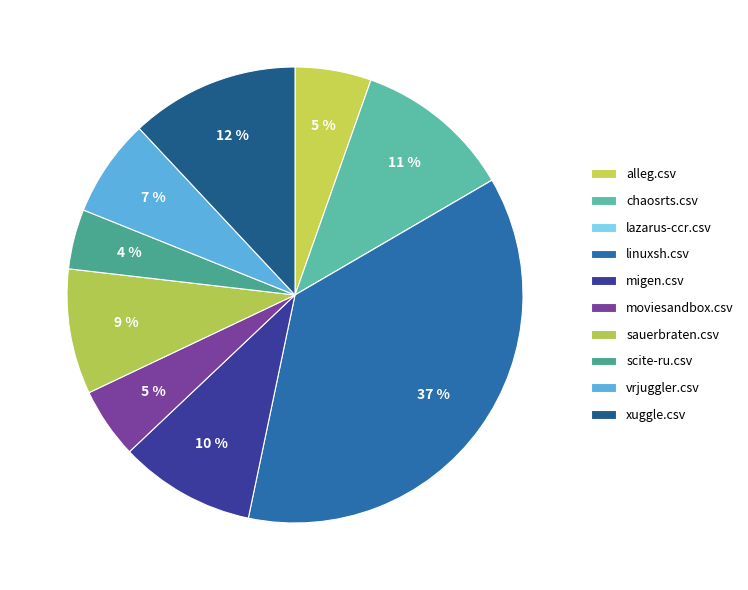

Is there a majority slice in this chart?

No